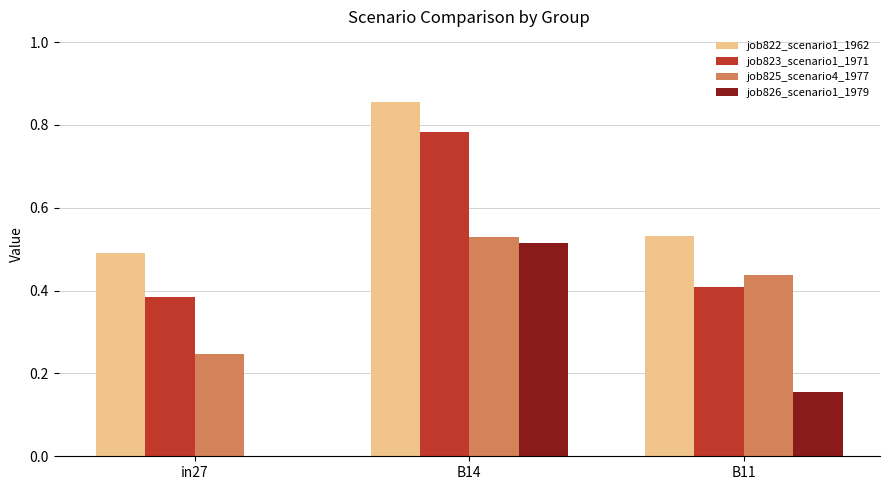

Which series changed the most between B14 and B11?

job823_scenario1_1971